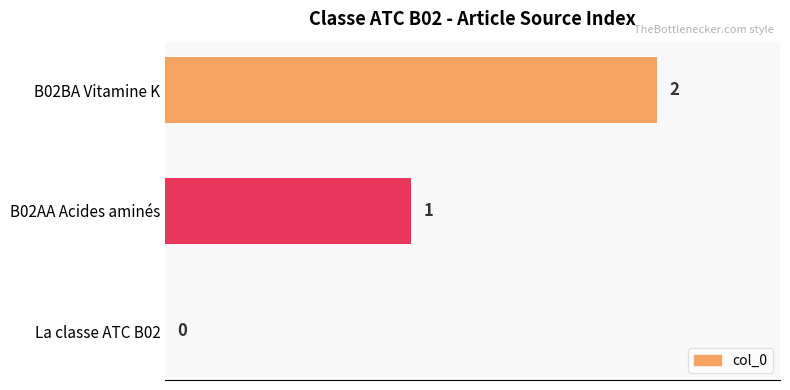

Which category has the highest value across all series?

B02BA Vitamine K